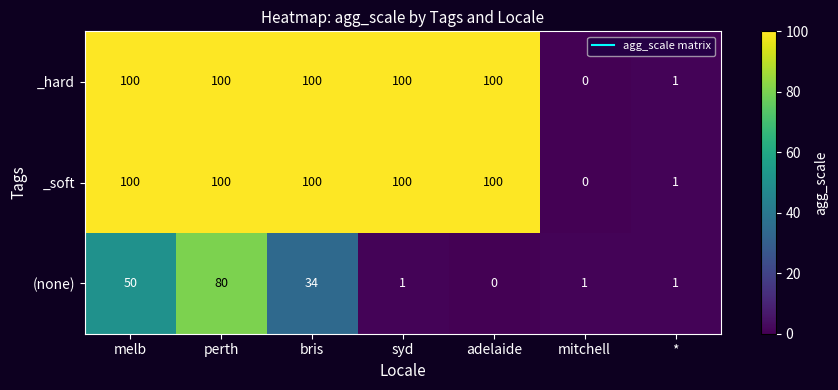

What is the approximate value of _hard at melb, to the nearest 50?

100